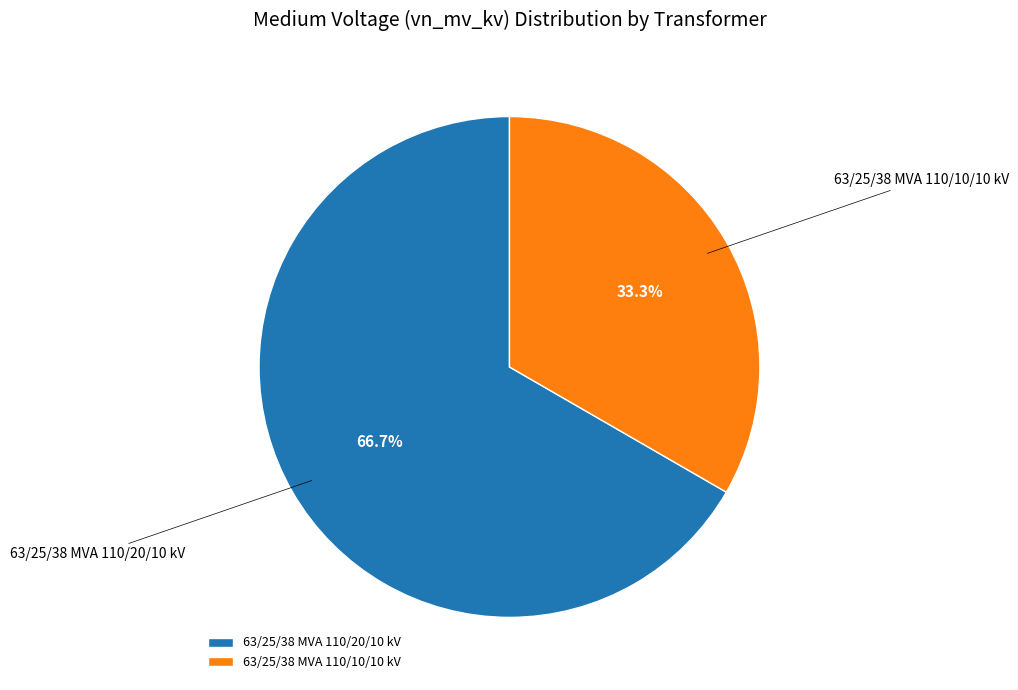

What percentage is the 63/25/38 MVA 110/10/10 kV slice, to the nearest percent?

33%